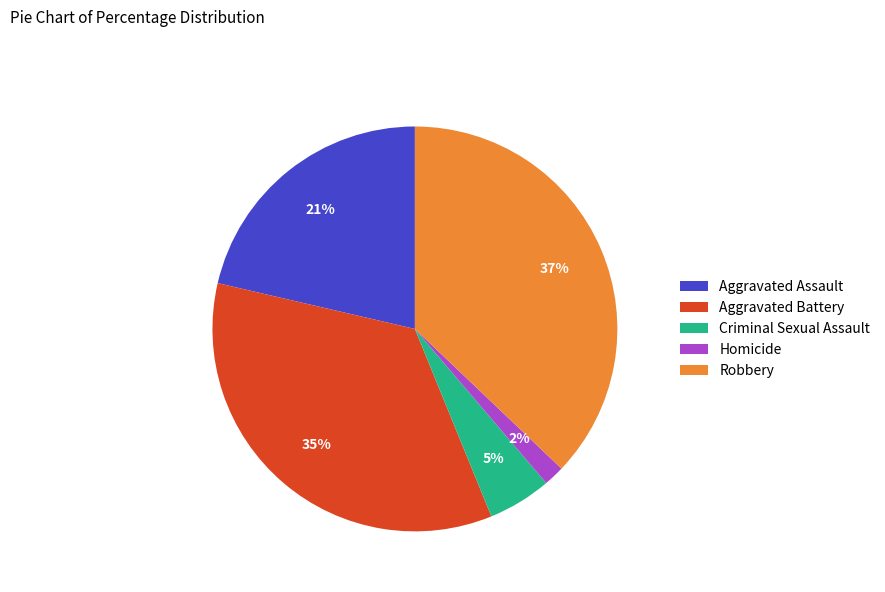

Rank the categories by value from highest to lowest.

Robbery, Aggravated Battery, Aggravated Assault, Criminal Sexual Assault, Homicide